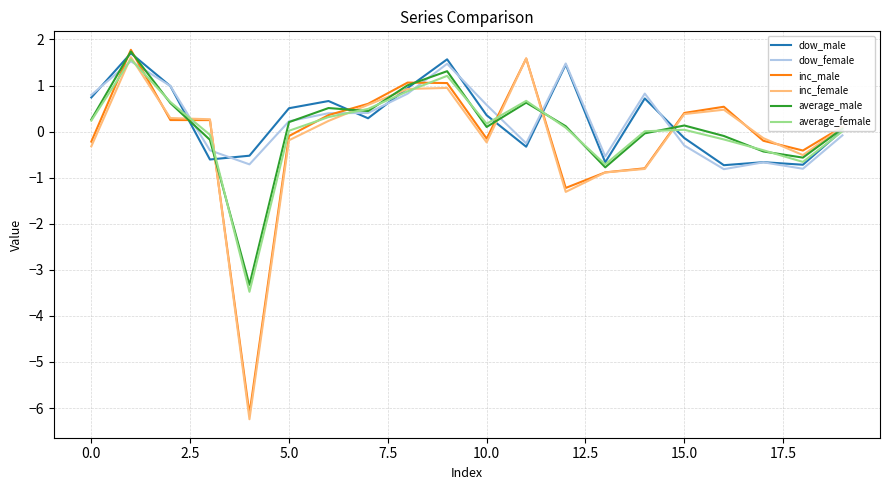

True or false: inc_female and dow_female intersect in this chart.

True